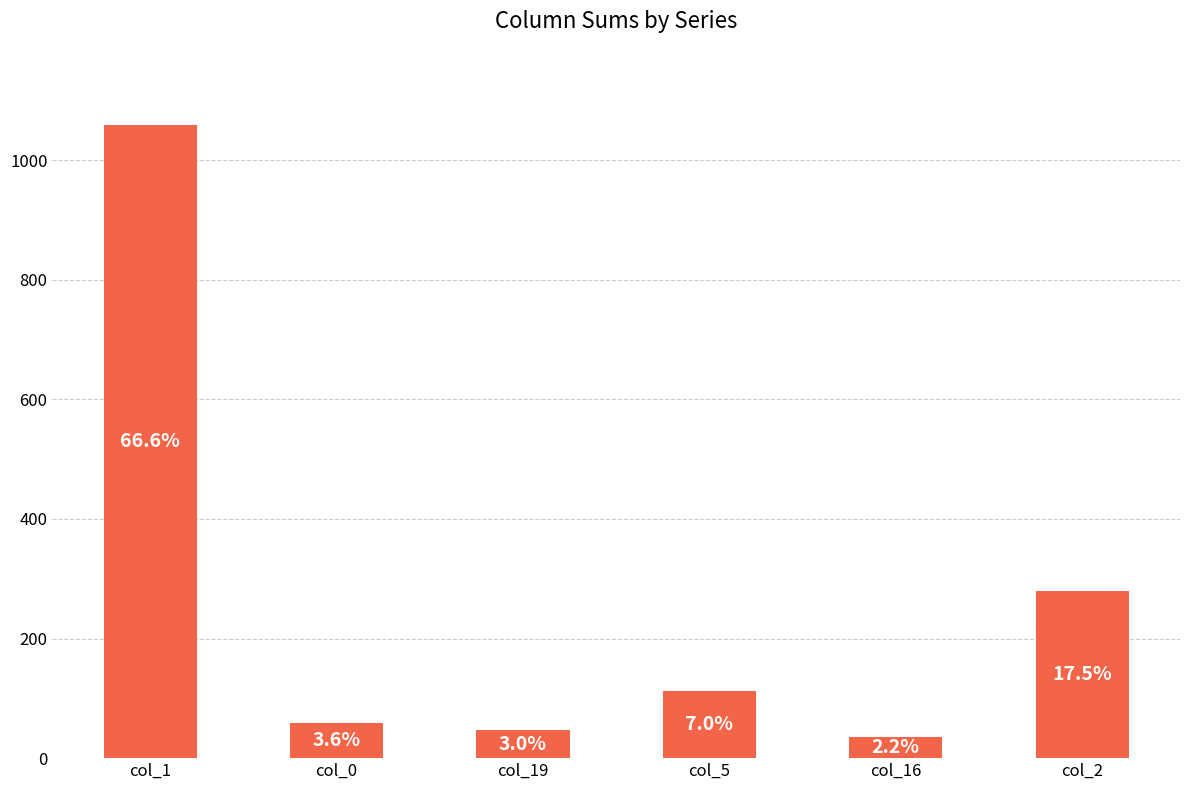

Reading left to right, extract all data points from this chart.

col_1=1059	col_0=58	col_19=47	col_5=112	col_16=35	col_2=279